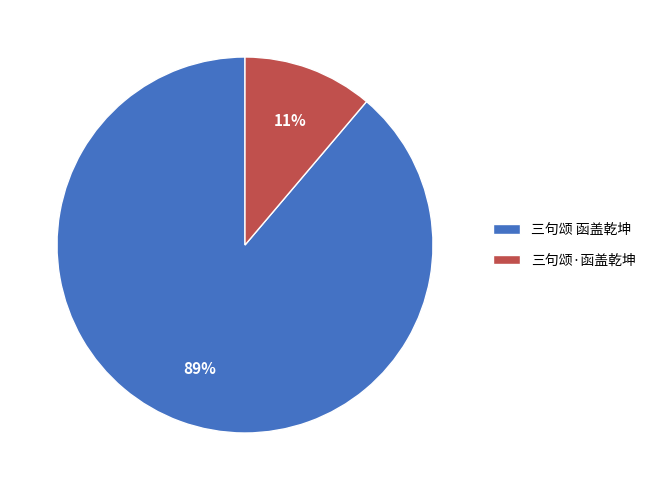

To the nearest percent, what is the difference between the largest and smallest slice percentages?

78%